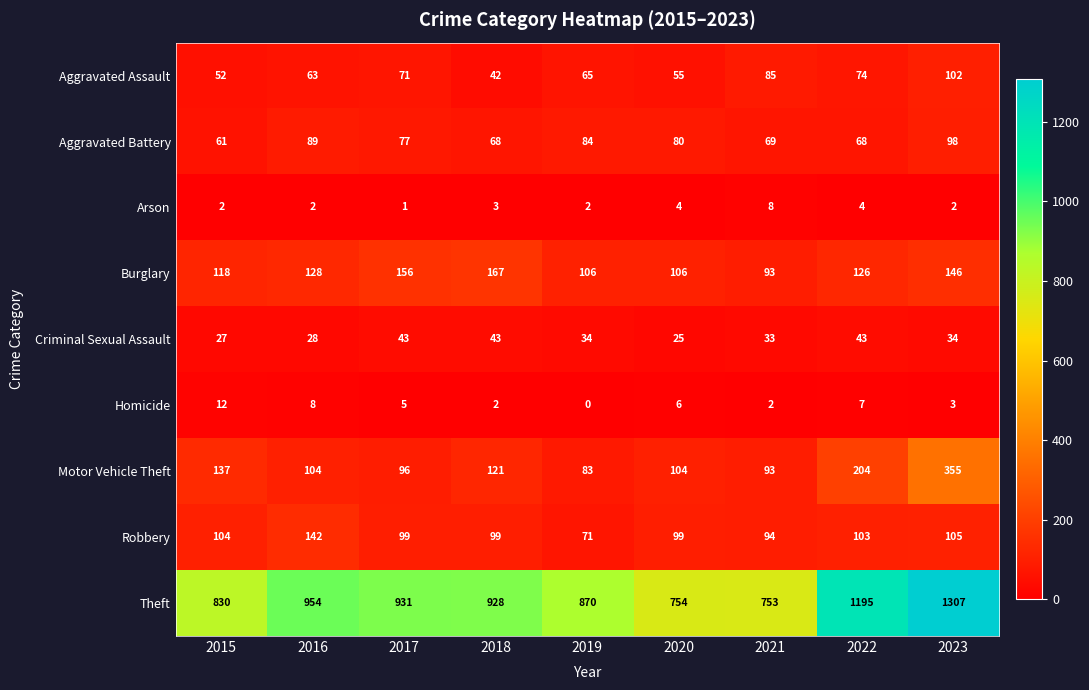

Which series changed the most between 2018 and 2022?

Theft